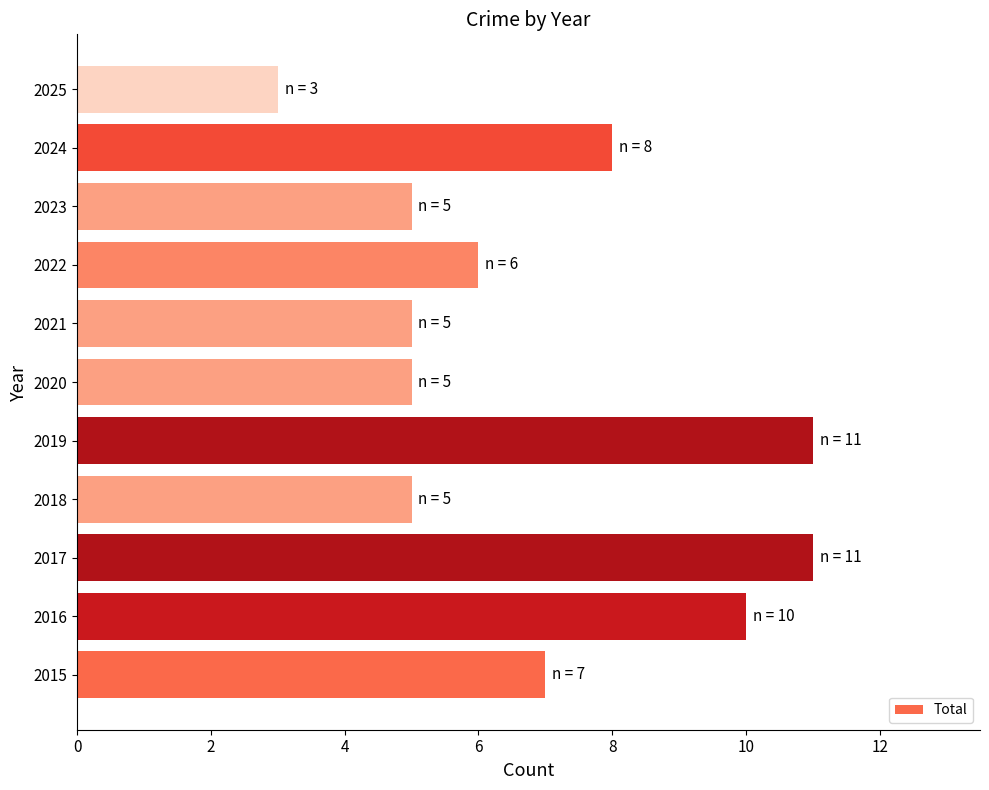

What is the smallest value displayed?

3